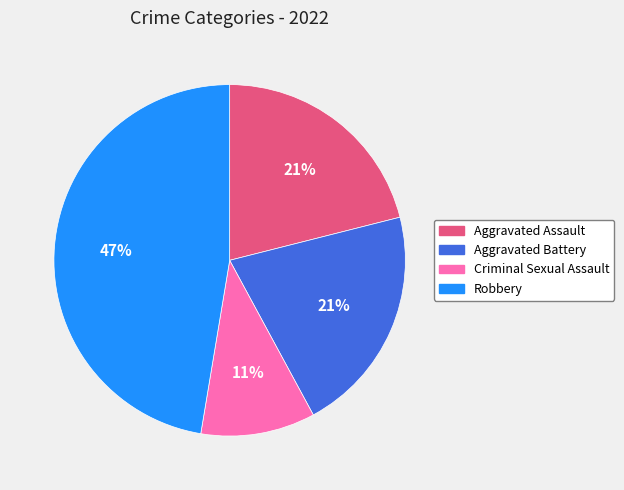

What is the largest slice in the pie chart?

Robbery